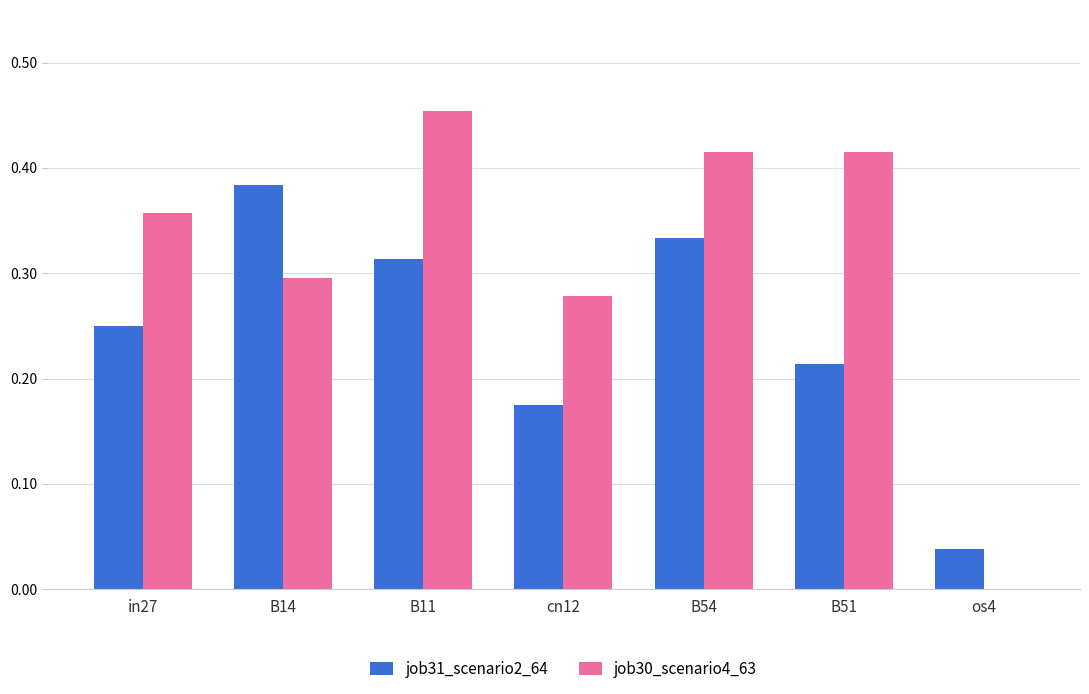

How many values in job30_scenario4_63 are above zero?

6